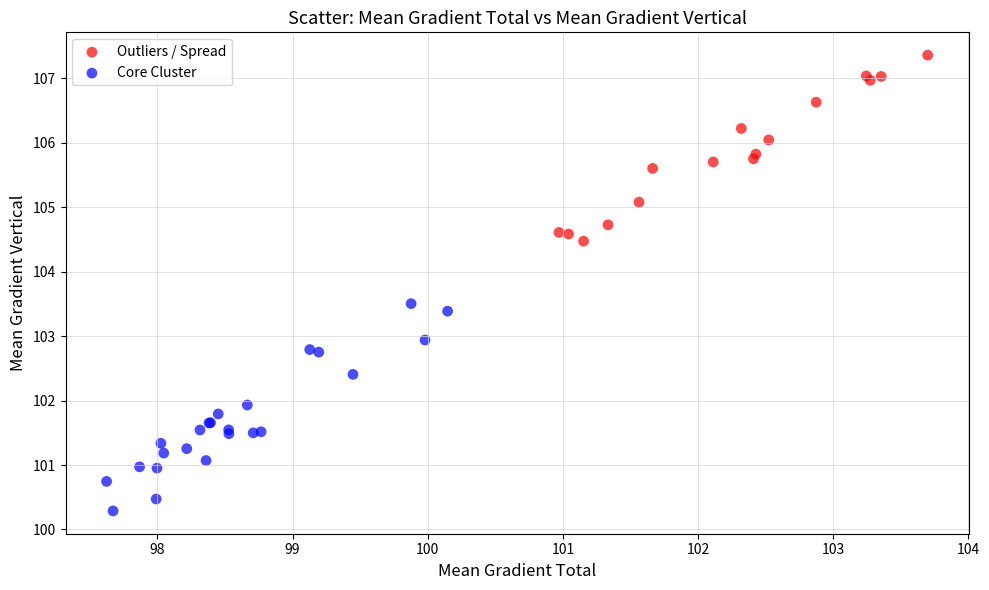

Which series has the widest spread of Y values?

Core Cluster